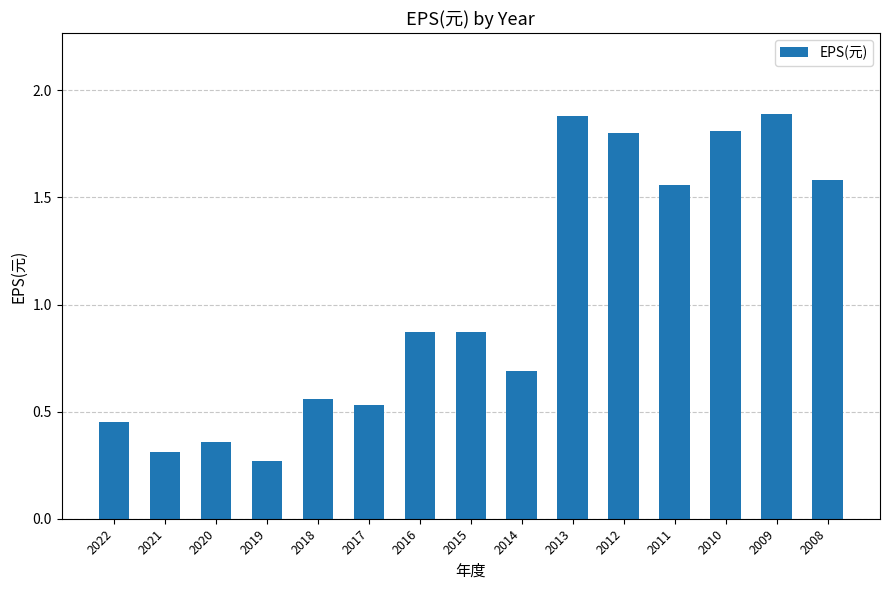

What is the change in value from 2022 to 2014?

+0.2